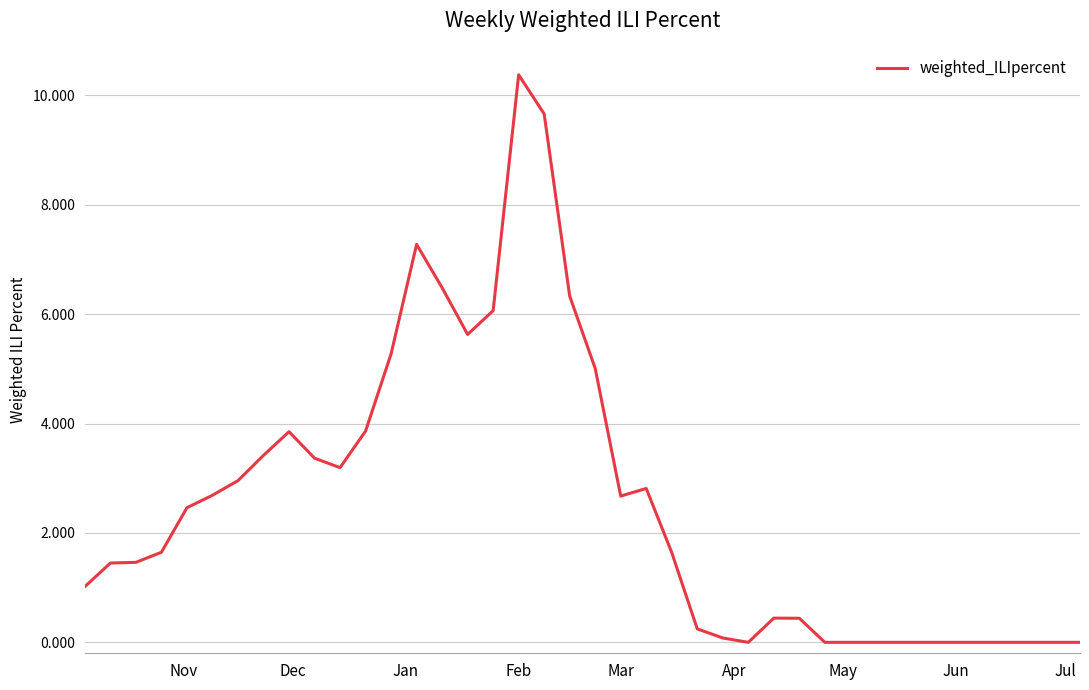

What is the greatest value displayed?

10.4